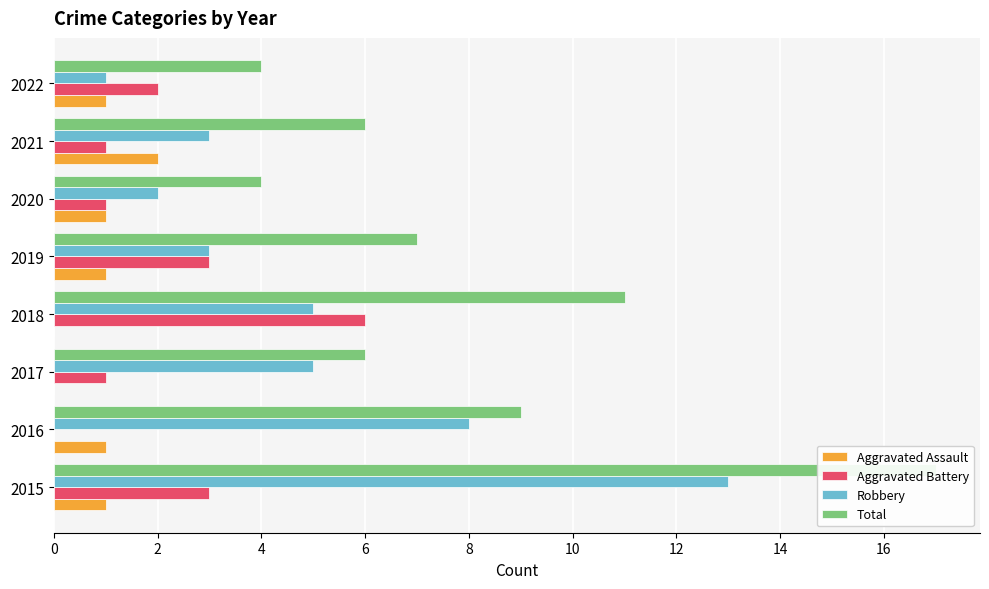

How many bars are there in total?

32